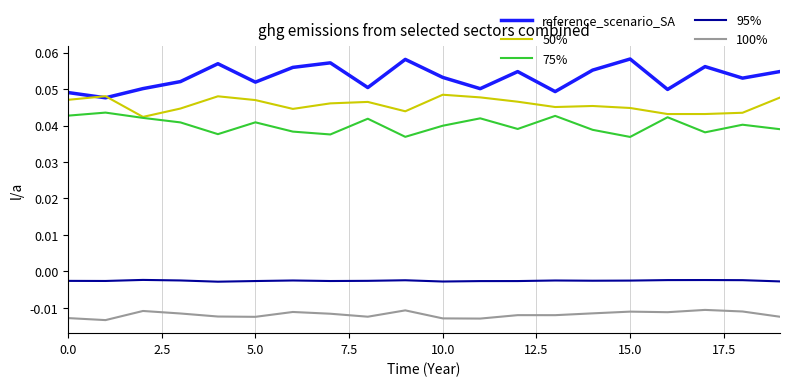

Which series has the widest spread of values?

reference_scenario_SA